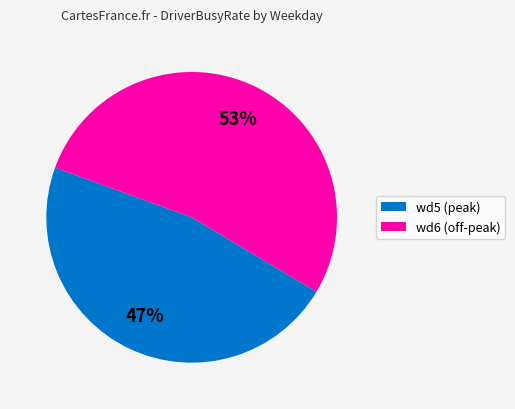

To the nearest percent, what is the difference between the largest and smallest slice percentages?

6%